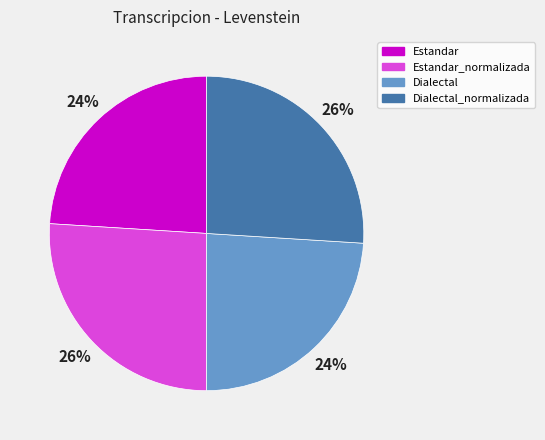

To the nearest percent, what is the difference between the largest and smallest slice percentages?

2%